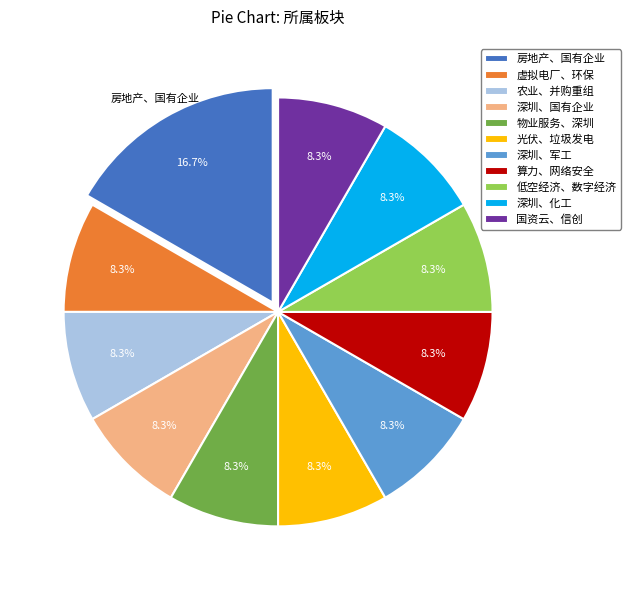

Combined, do 农业、并购重组 and 低空经济、数字经济 account for over 50%?

No